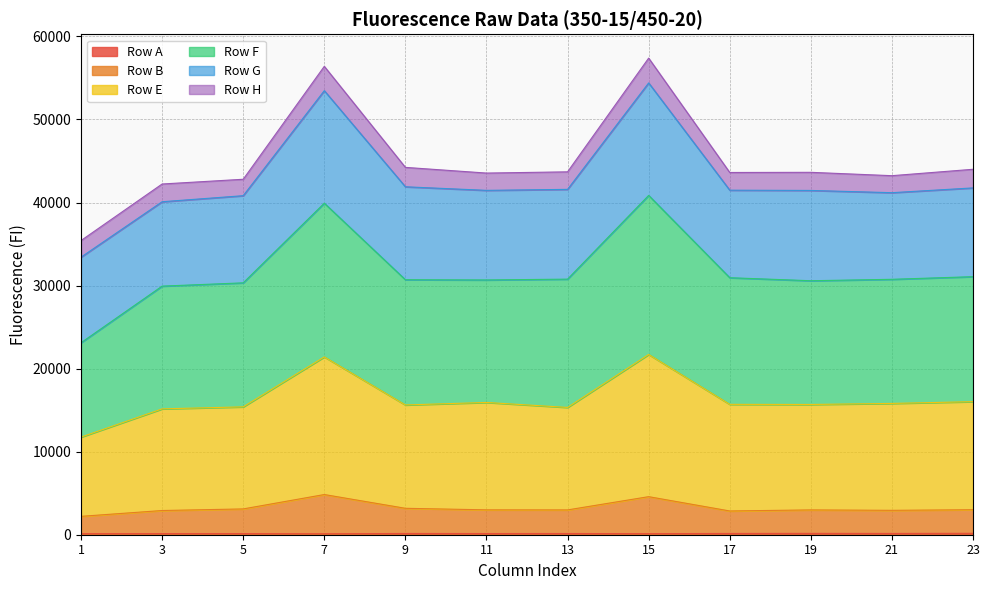

What value does the Row B series have at 7, to the nearest 100?

4800